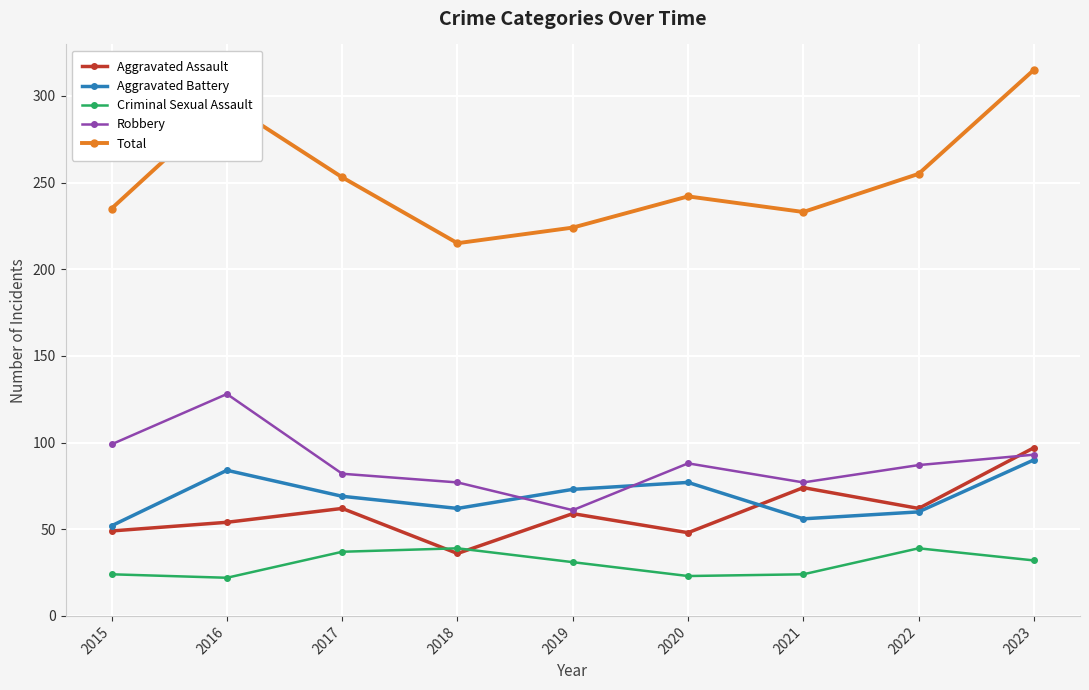

What is the greatest value displayed?

315